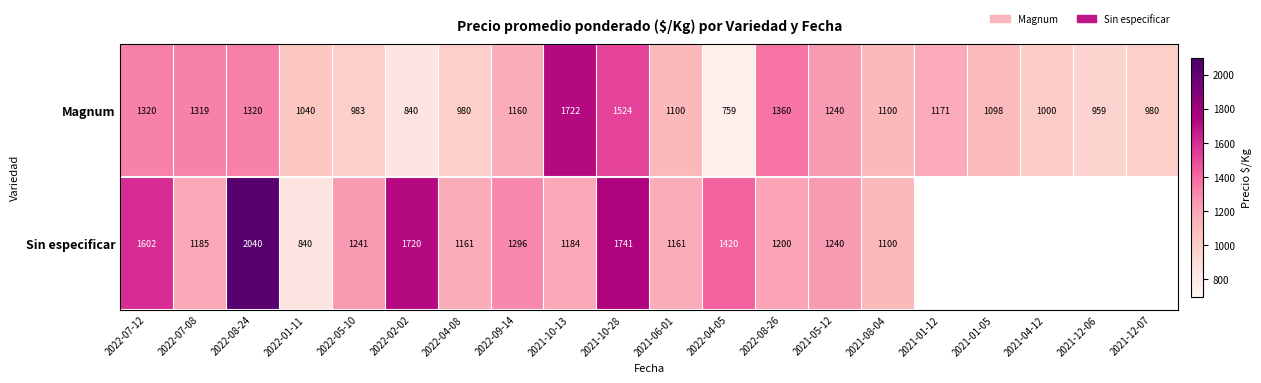

What is the spread (max minus min) of values at 2022-02-02?

880